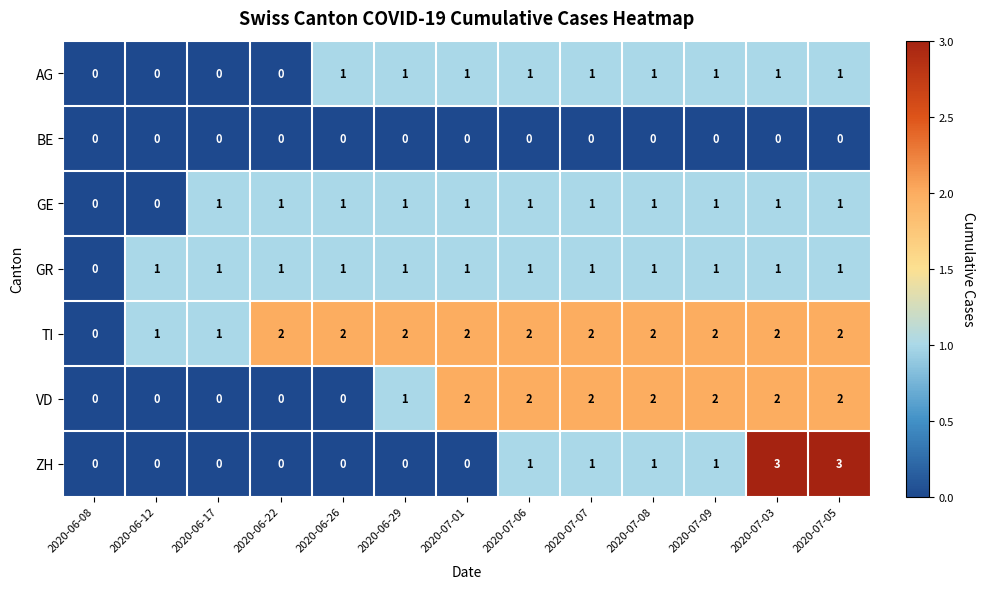

At which label does GR reach its minimum?

2020-06-08